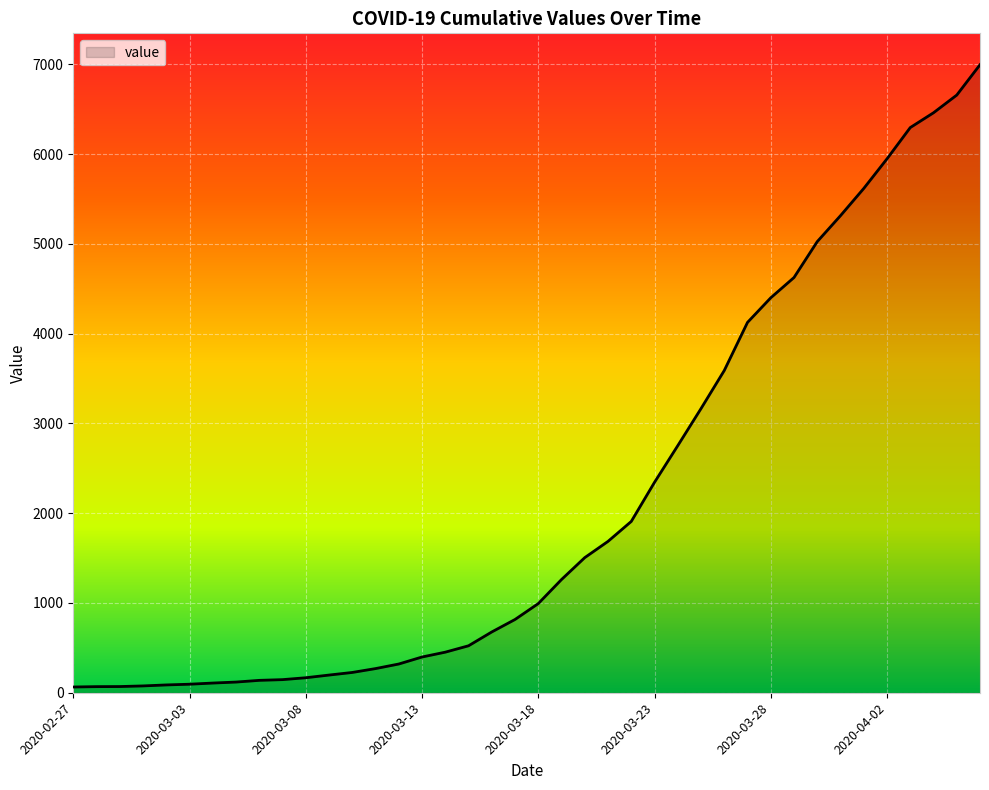

What is the difference between the maximum and minimum values?

6931